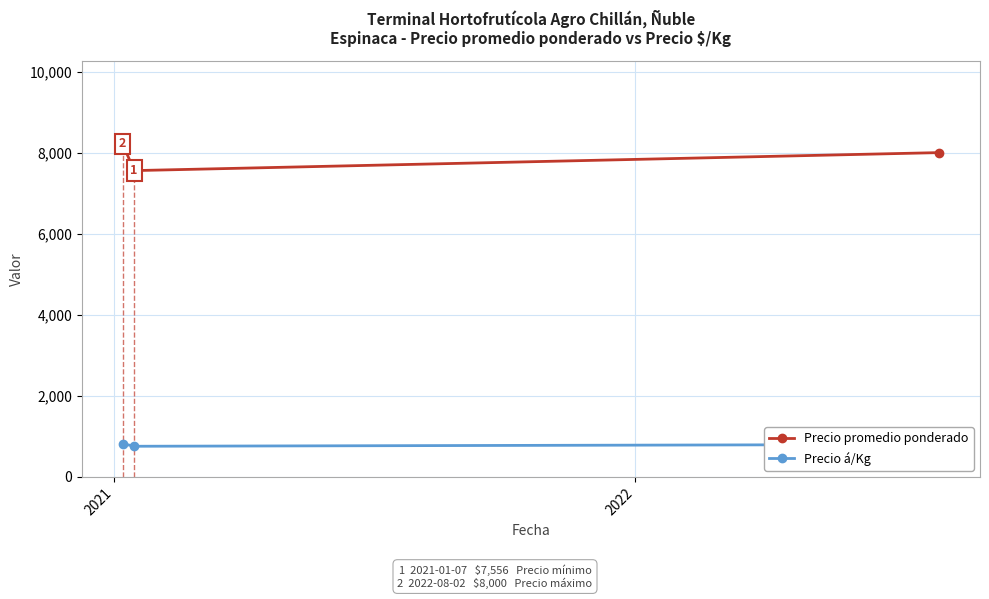

What is the value of the Precio á/Kg point at the 2nd from the left?

756